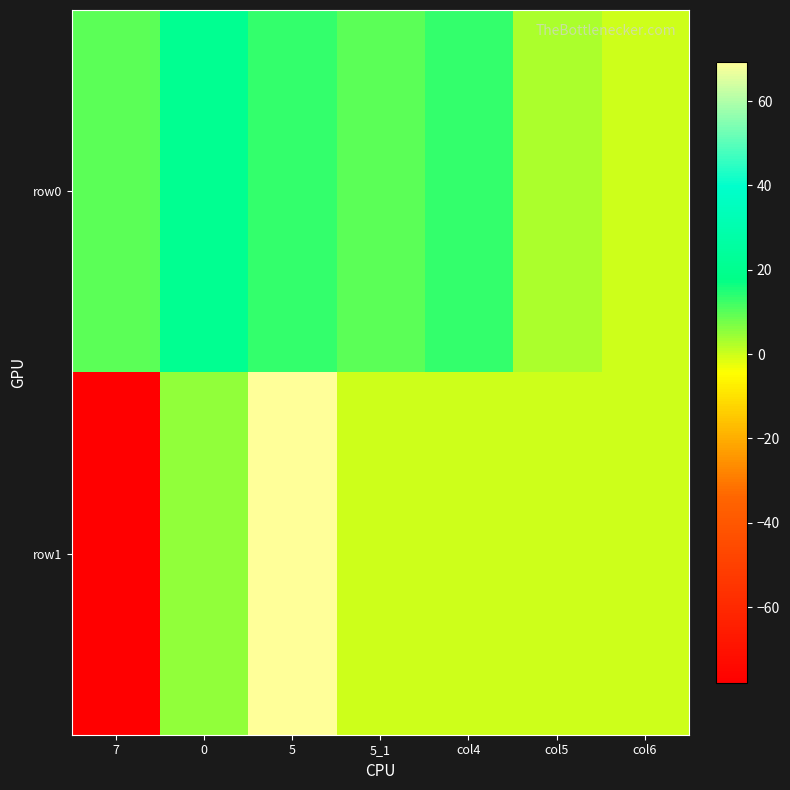

List the series in order of their overall mean, highest first.

row0, row1